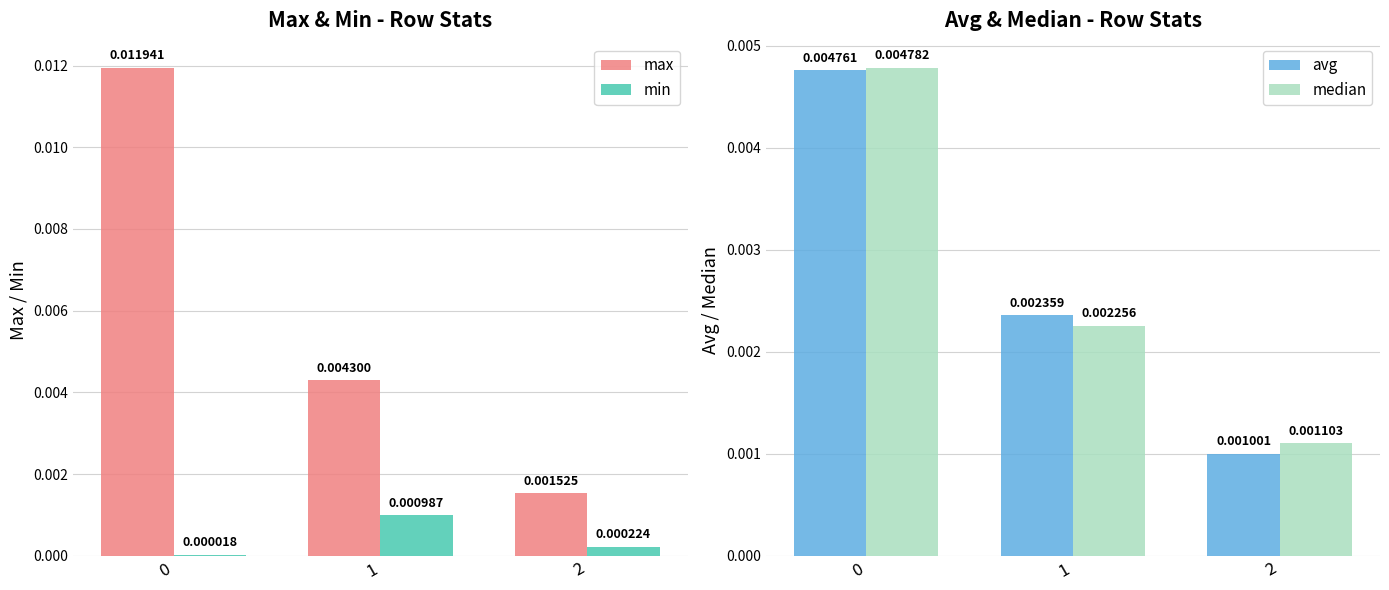

What are all the series names shown in the legend?

max, min, avg, median